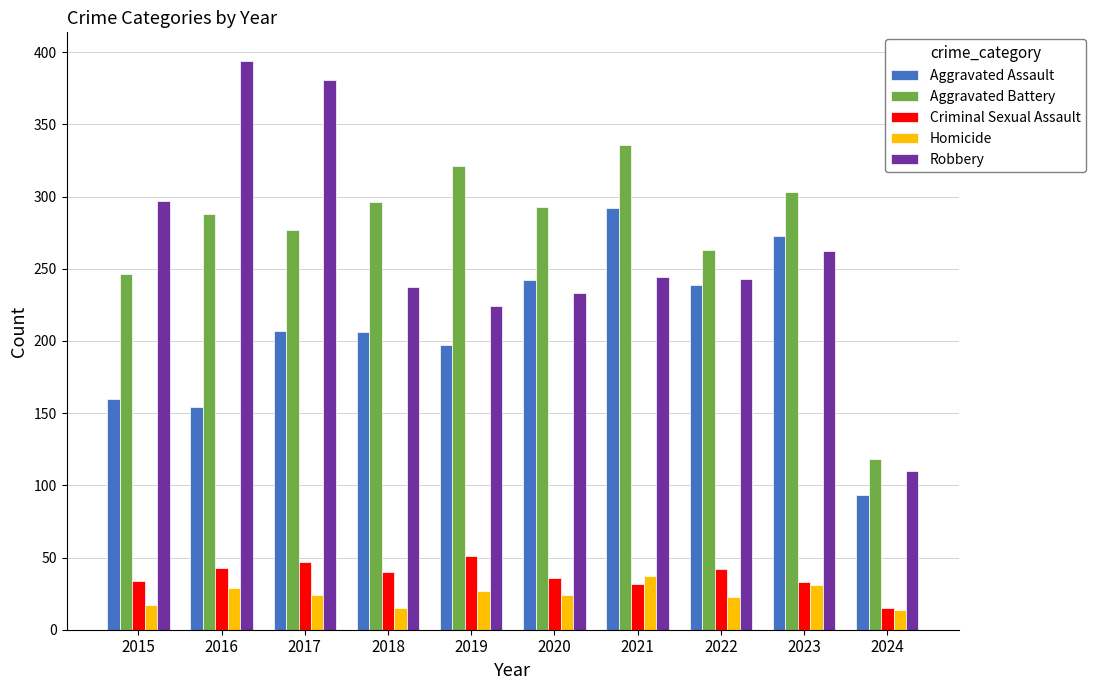

What is the difference between the maximum and minimum values in the Robbery series?

284